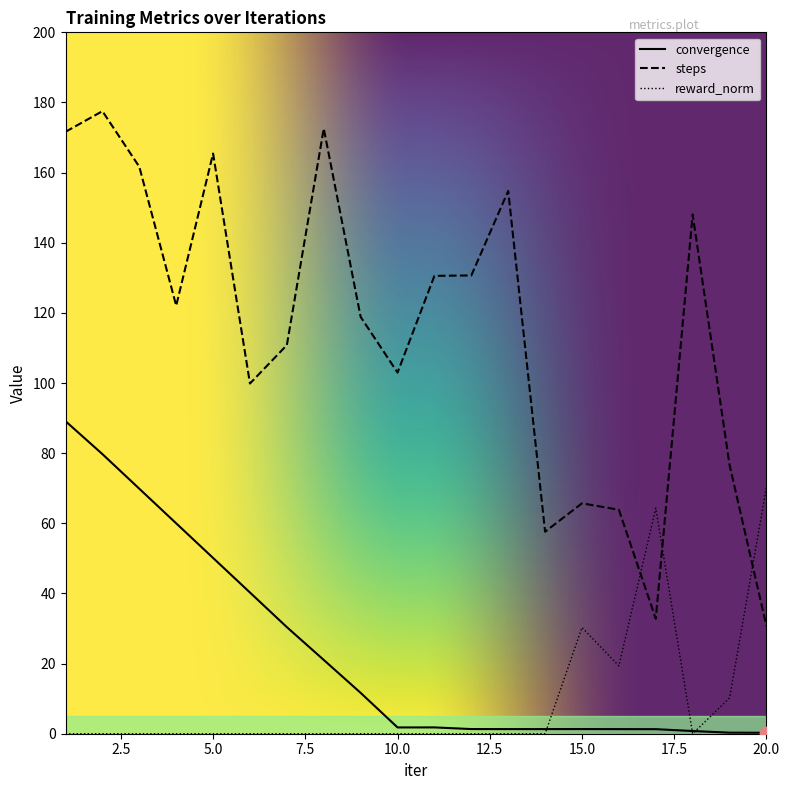

Which series has the widest spread of Y values?

steps